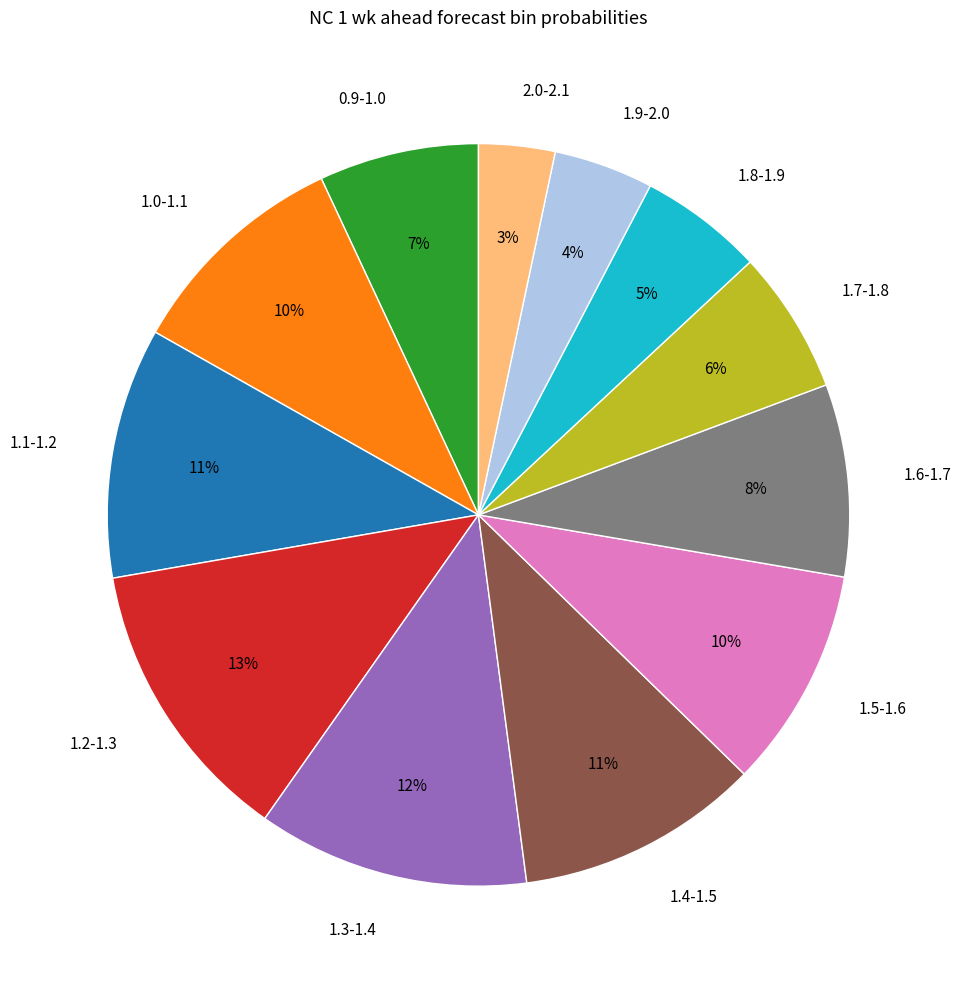

Which slice is the smallest?

2.0-2.1